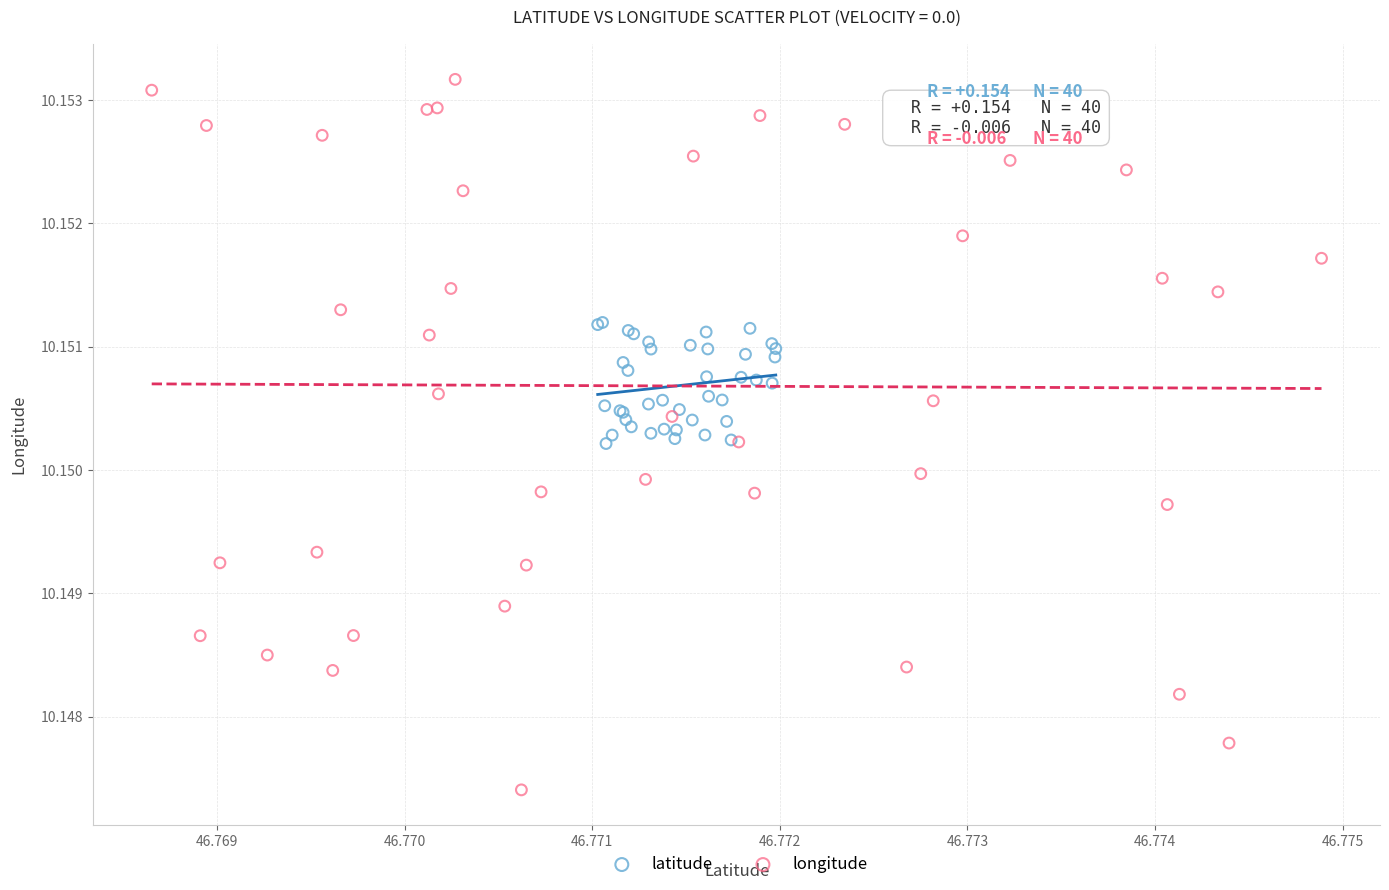

What are all the series names shown in the legend?

latitude, longitude